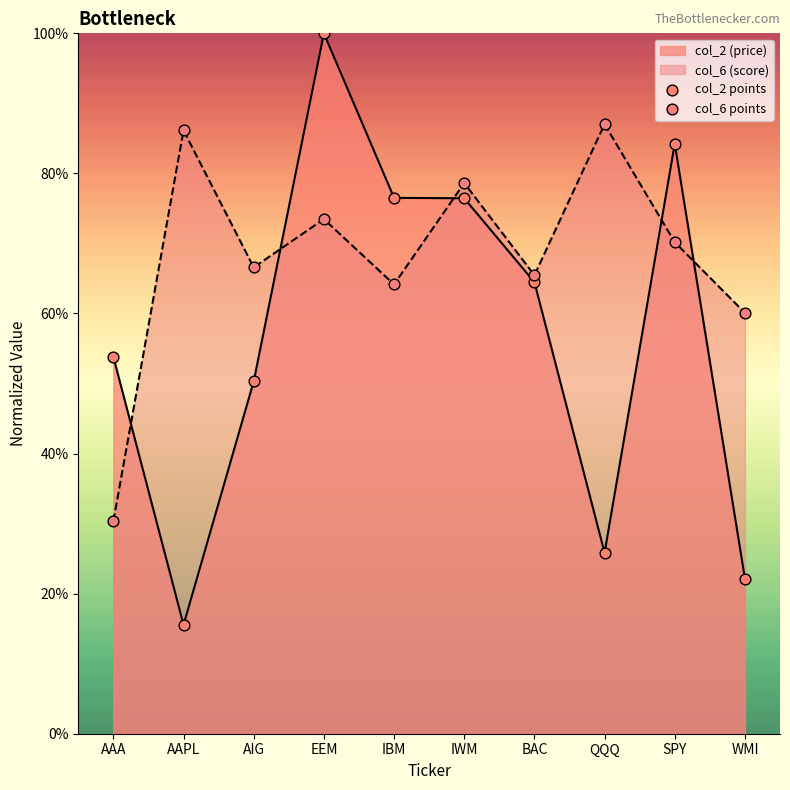

At which category is the sum across all series the highest?

EEM